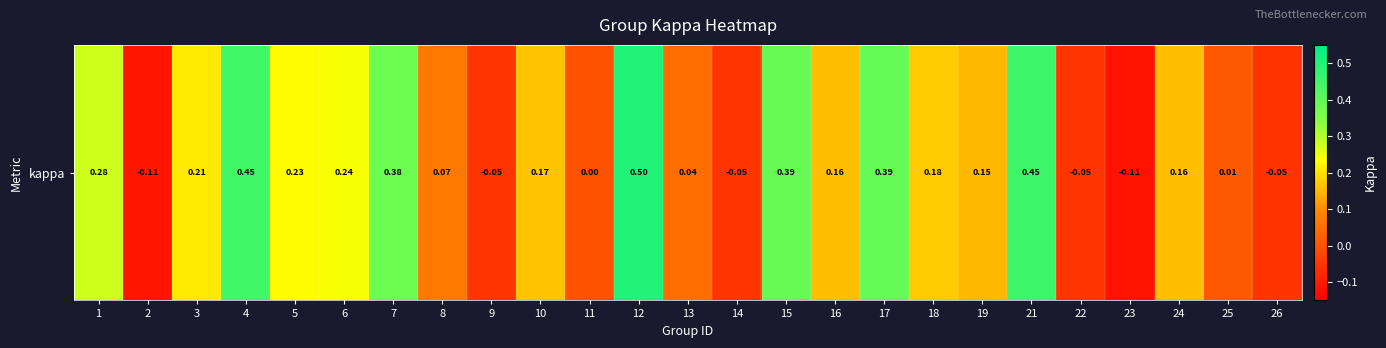

How many categories are shown in the chart?

25